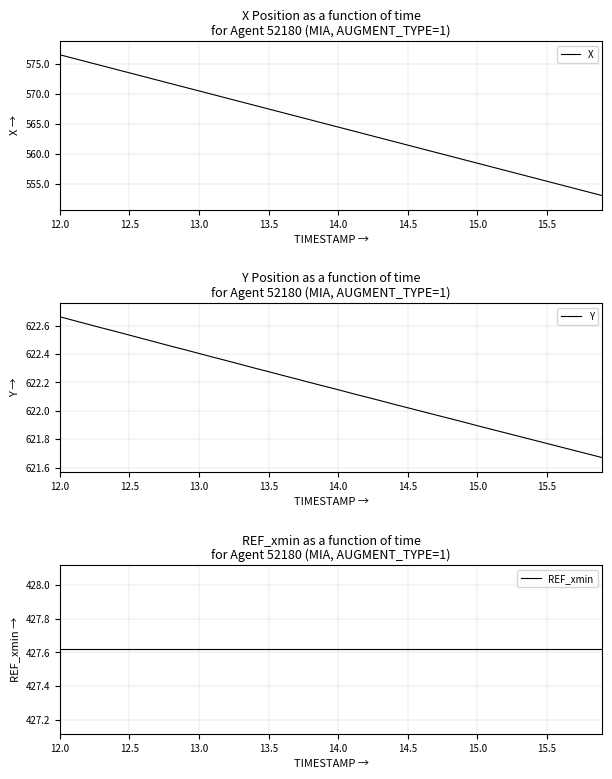

How many lines are shown in the chart?

3